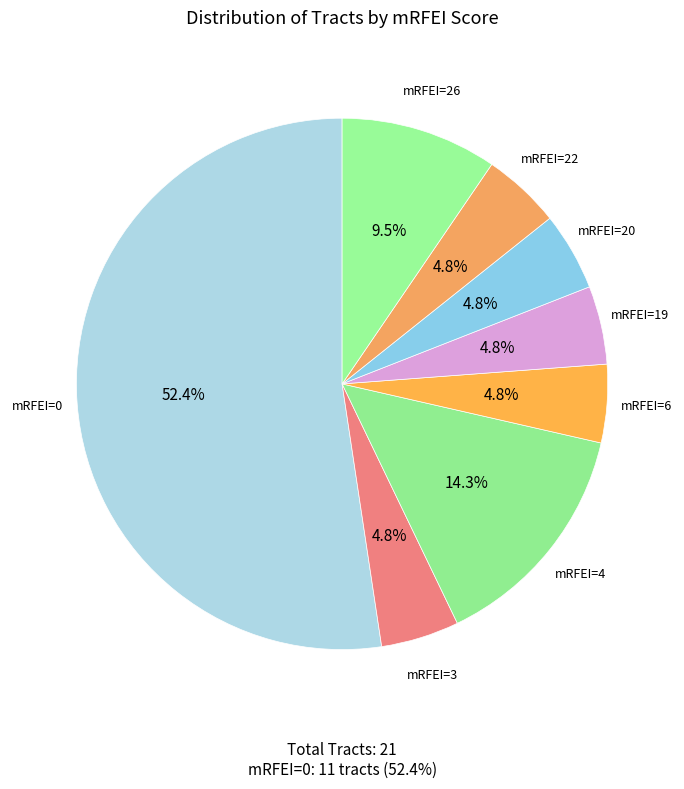

What percentage is the mRFEI=20 slice, to the nearest percent?

5%